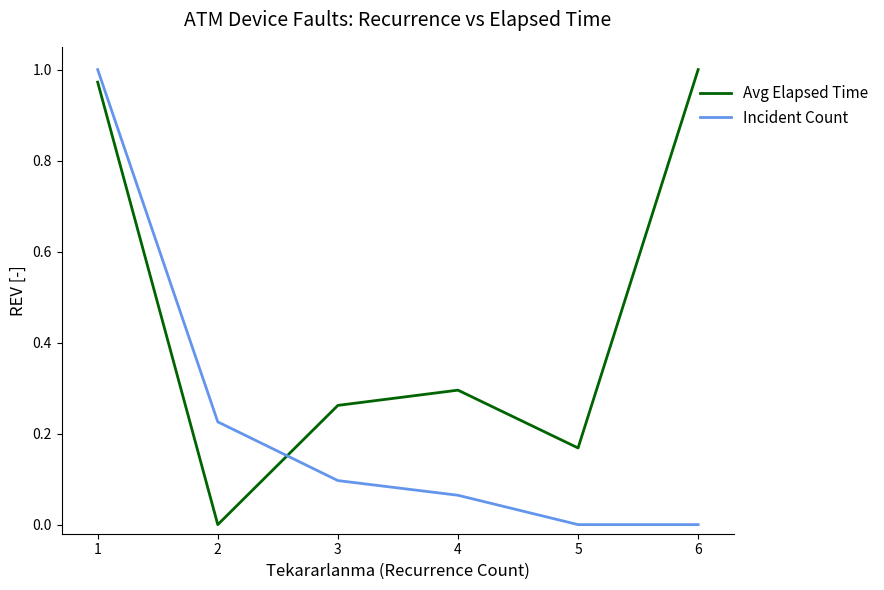

Is it true that Incident Count equals 0.0 at 2?

False